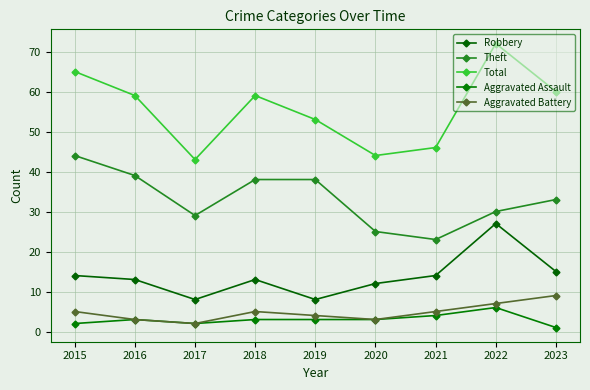

Which has a higher value, 2019 or 2022?

2022